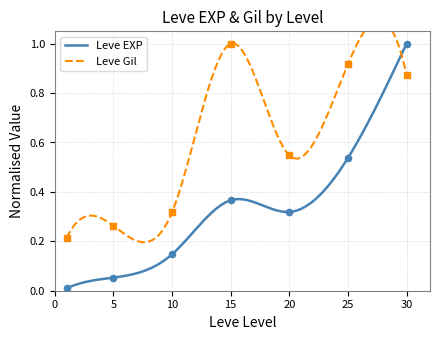

What is the total value across all series at 10?

0.5